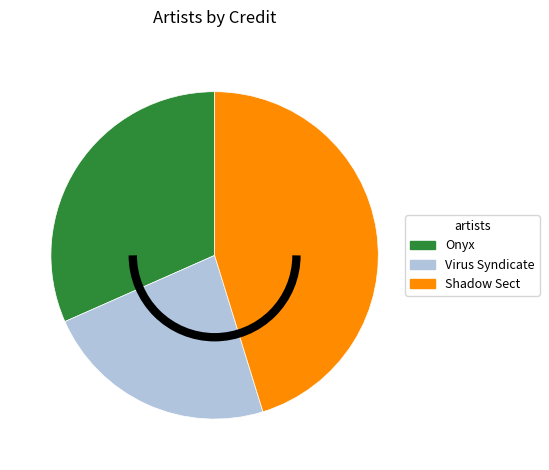

Is there any slice that represents more than half of the pie?

No